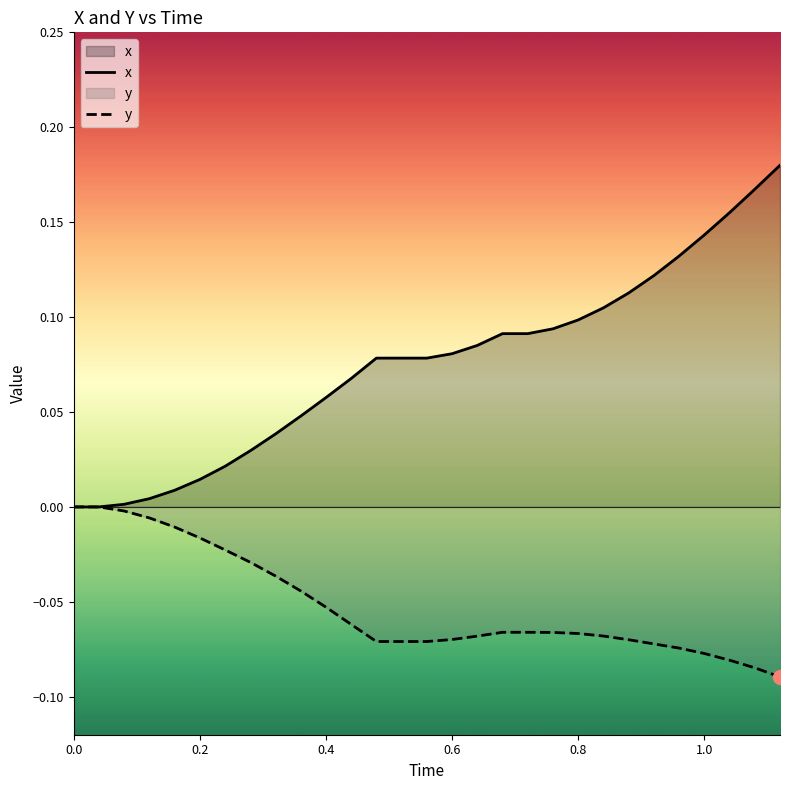

Which series has the largest total across all categories?

x